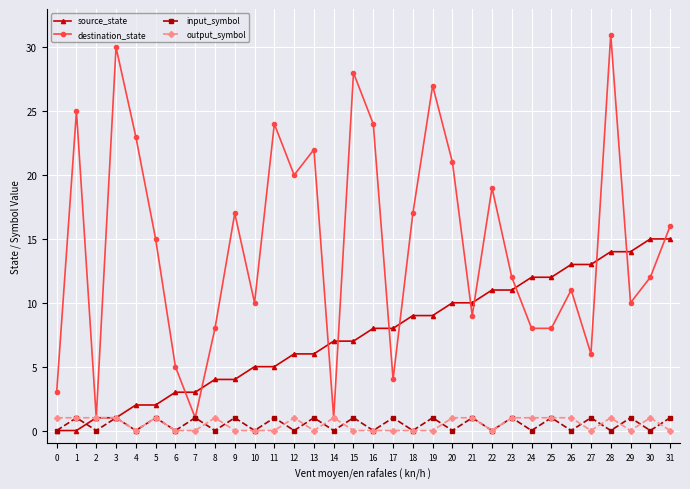

What is the greatest value displayed?

31